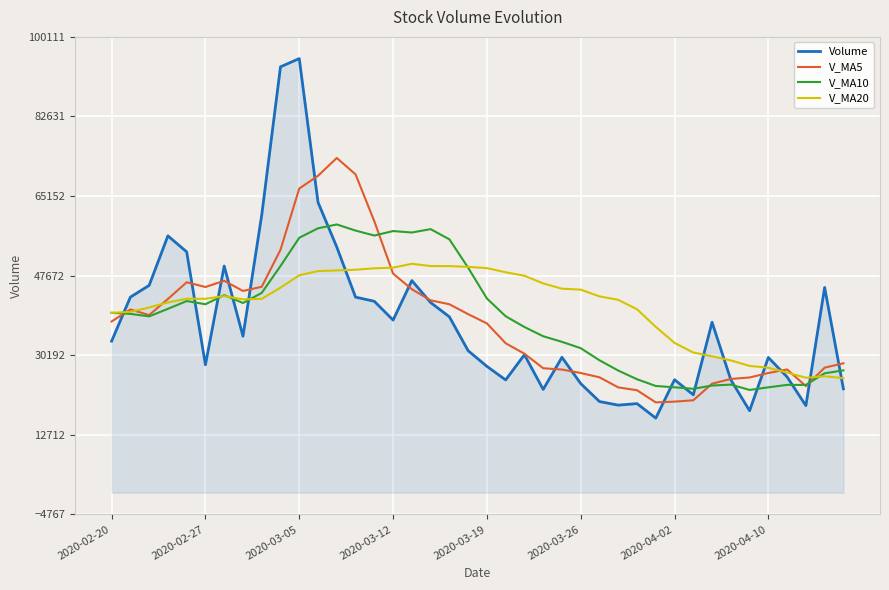

In V_MA5, how many points are lower than both neighbors (excluding endpoints)?

5